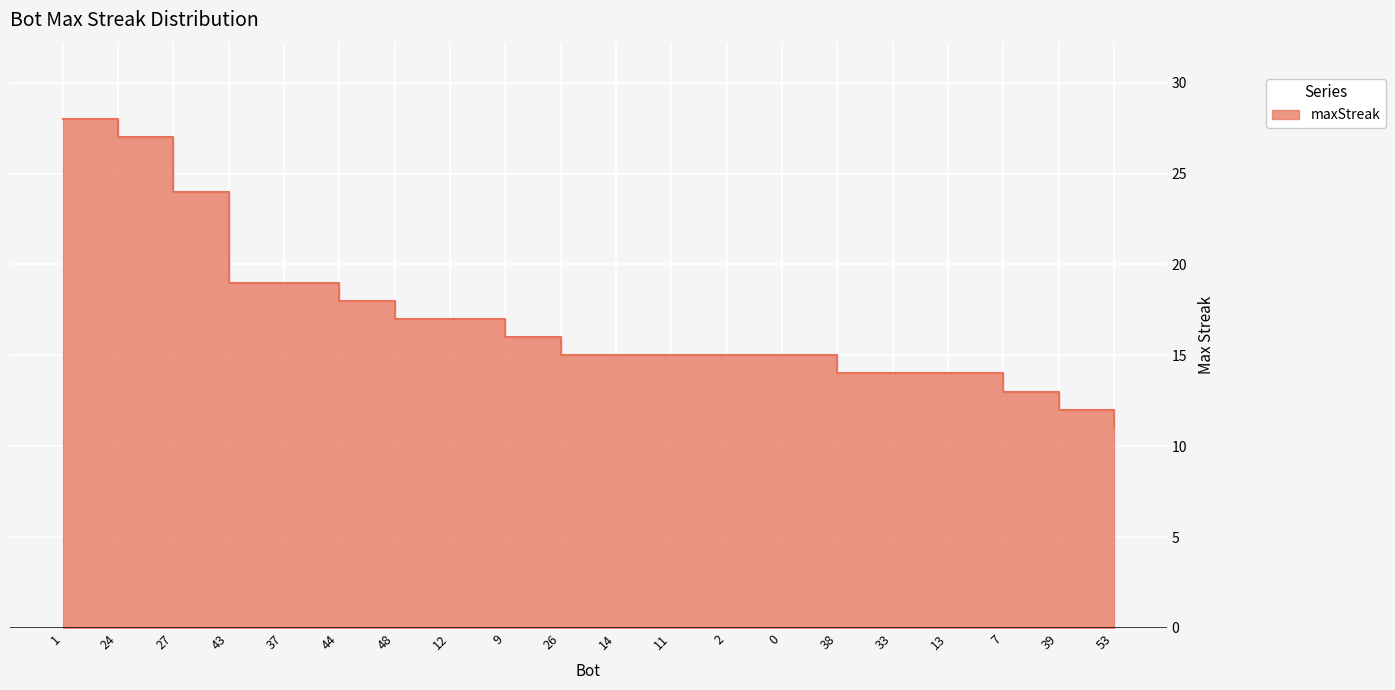

List the labels in order of value, smallest first.

53, 39, 7, 38, 33, 13, 26, 14, 11, 2, 0, 9, 48, 12, 44, 43, 37, 27, 24, 1